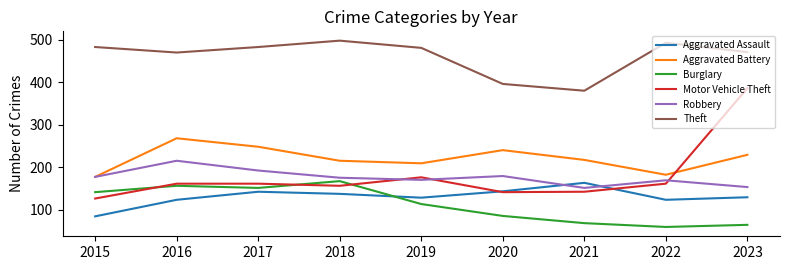

Which category has the lowest value across all series?

2022